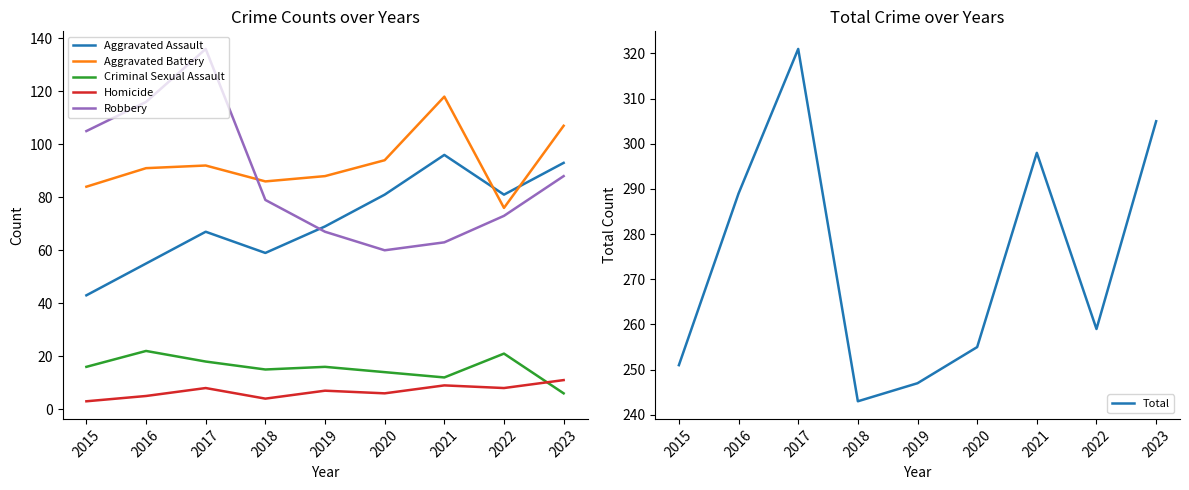

Between 2020 and 2016, which is larger?

2020